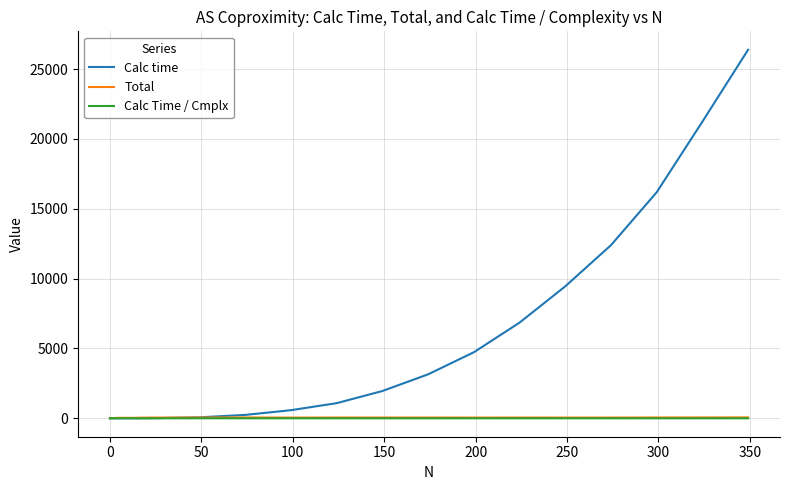

Which series has the largest total across all categories?

Calc time